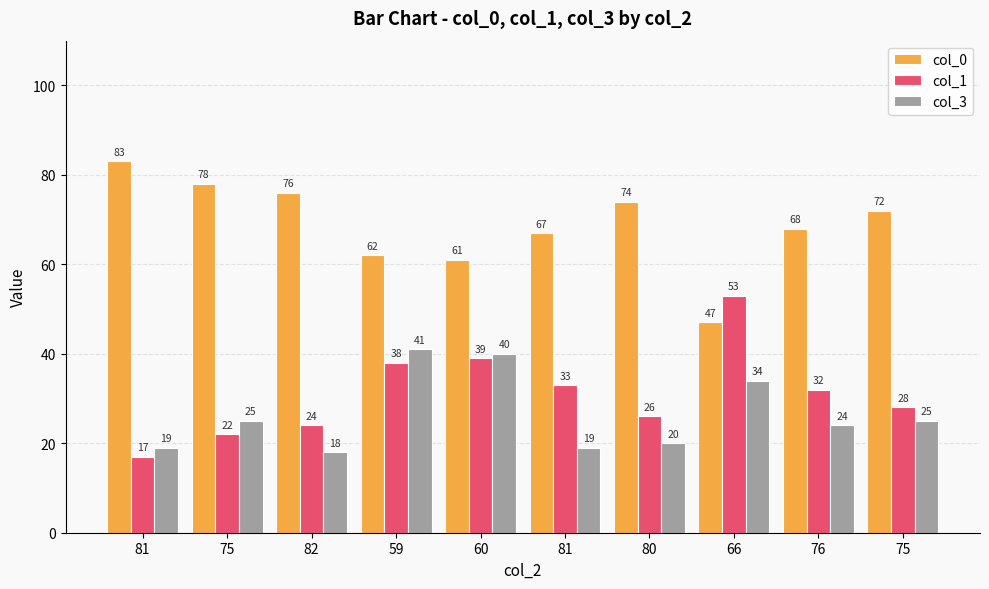

At 82, list the series in order from smallest to largest.

col_3, col_1, col_0